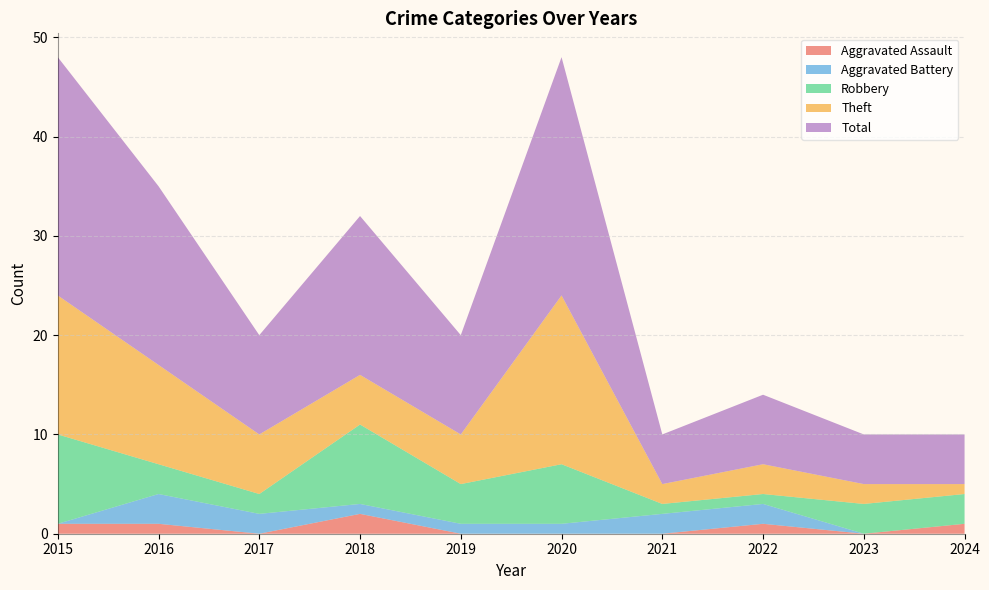

Reading right to left, list all the values displayed in this chart.

Aggravated Assault: 2024=1	2023=0	2022=1	2021=0	2020=0	2019=0	2018=2	2017=0	2016=1	2015=1
Aggravated Battery: 2024=0	2023=0	2022=2	2021=2	2020=1	2019=1	2018=1	2017=2	2016=3	2015=0
Robbery: 2024=3	2023=3	2022=1	2021=1	2020=6	2019=4	2018=8	2017=2	2016=3	2015=9
Theft: 2024=1	2023=2	2022=3	2021=2	2020=17	2019=5	2018=5	2017=6	2016=10	2015=14
Total: 2024=5	2023=5	2022=7	2021=5	2020=24	2019=10	2018=16	2017=10	2016=18	2015=24